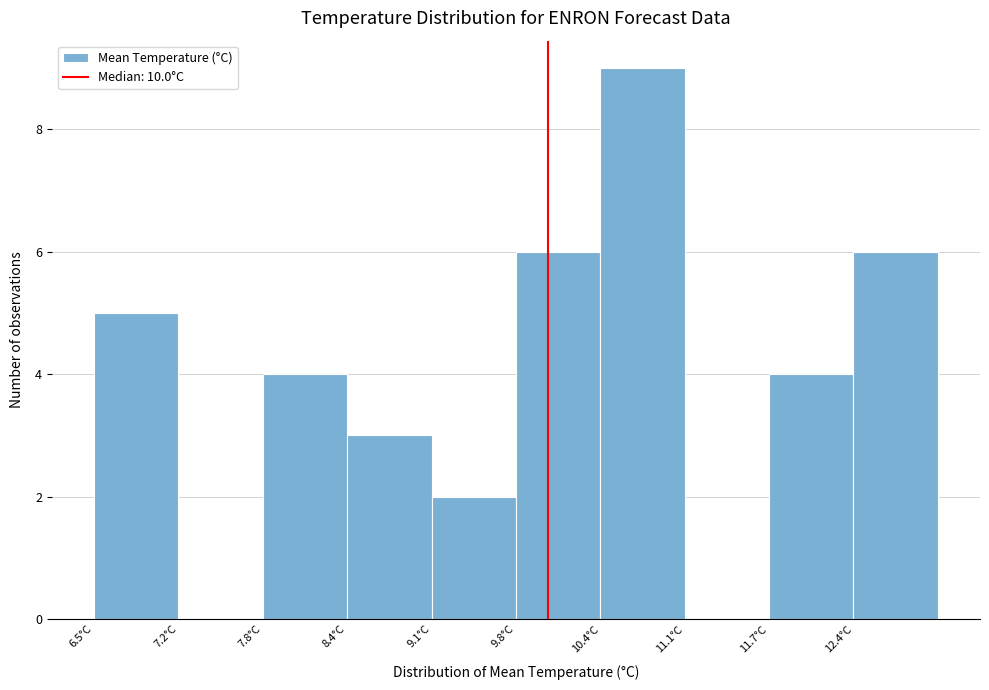

How tall is the bar that spans 9.10 to 9.75 on the x-axis? Neither the bar edges nor the heights are printed on the chart, so give them approximately, as read against the axes.

2